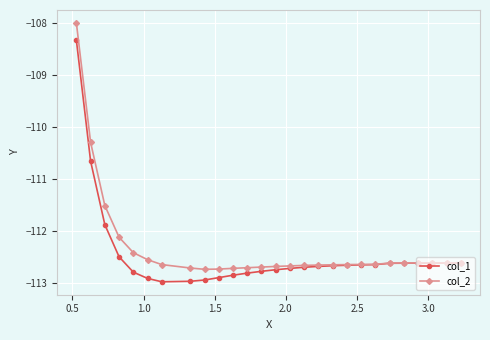

What is the value of the col_2 point at the 25th from the left?

-112.6